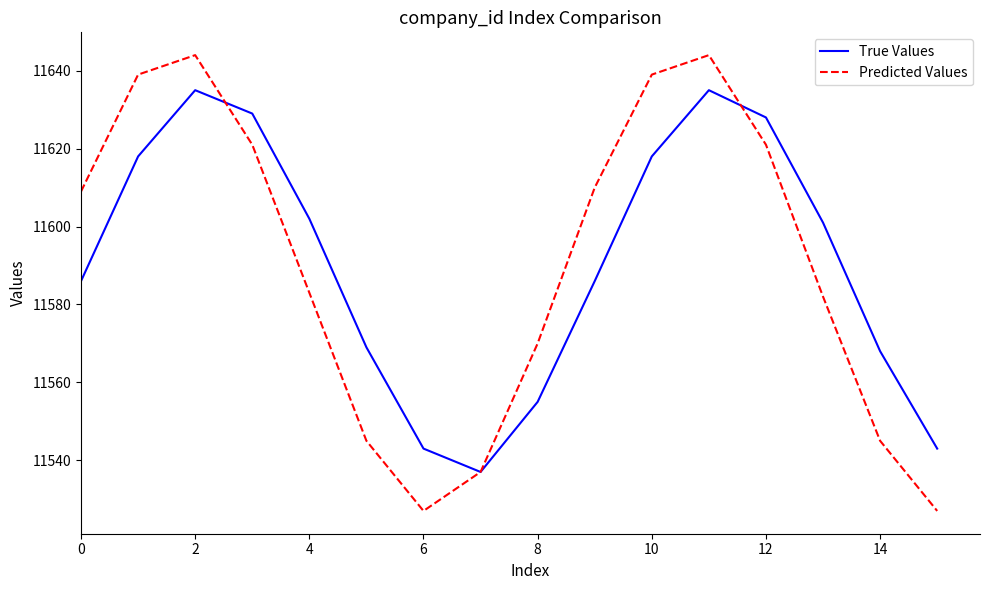

Which series has the widest spread of values?

Predicted Values